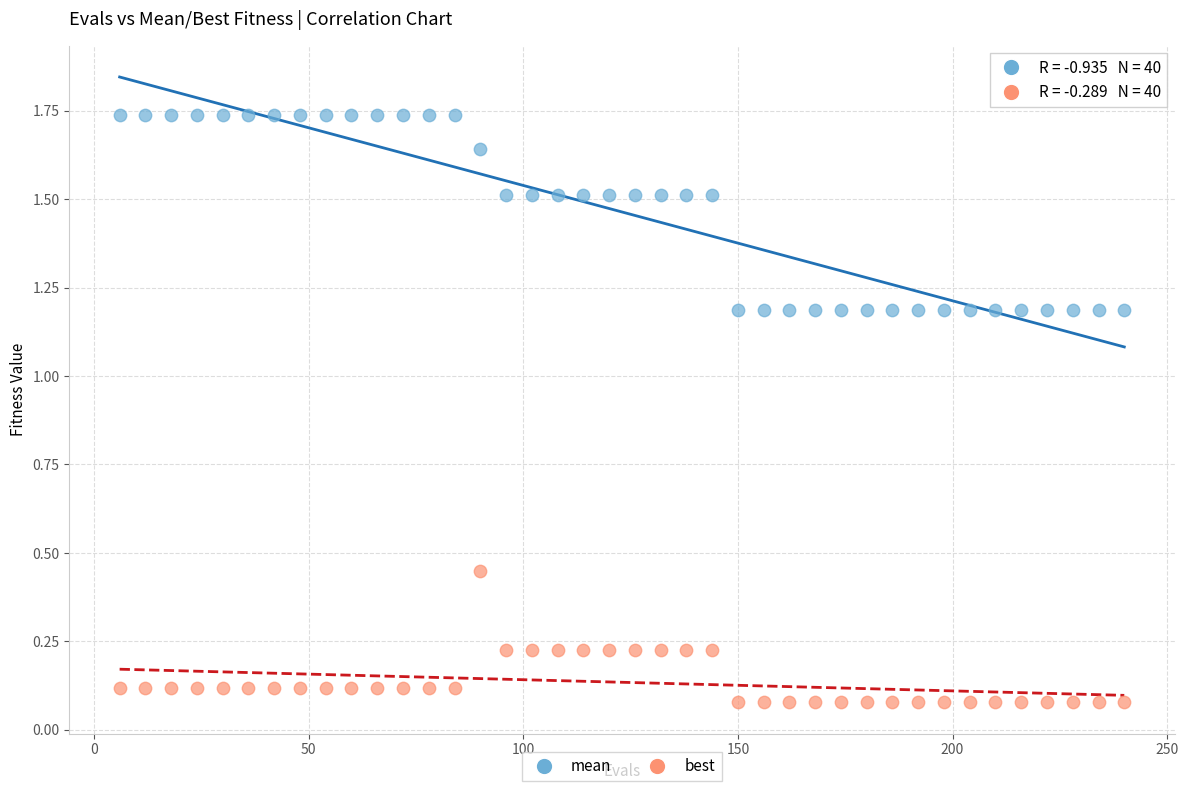

Which series contains the highest Y value?

mean